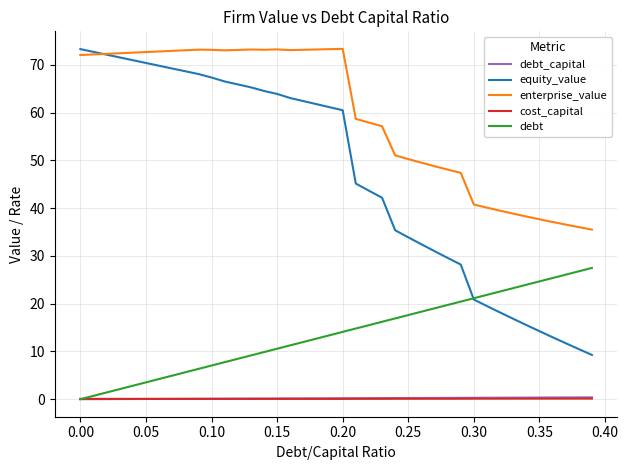

What are all the series names shown in the legend?

debt_capital, equity_value, enterprise_value, cost_capital, debt